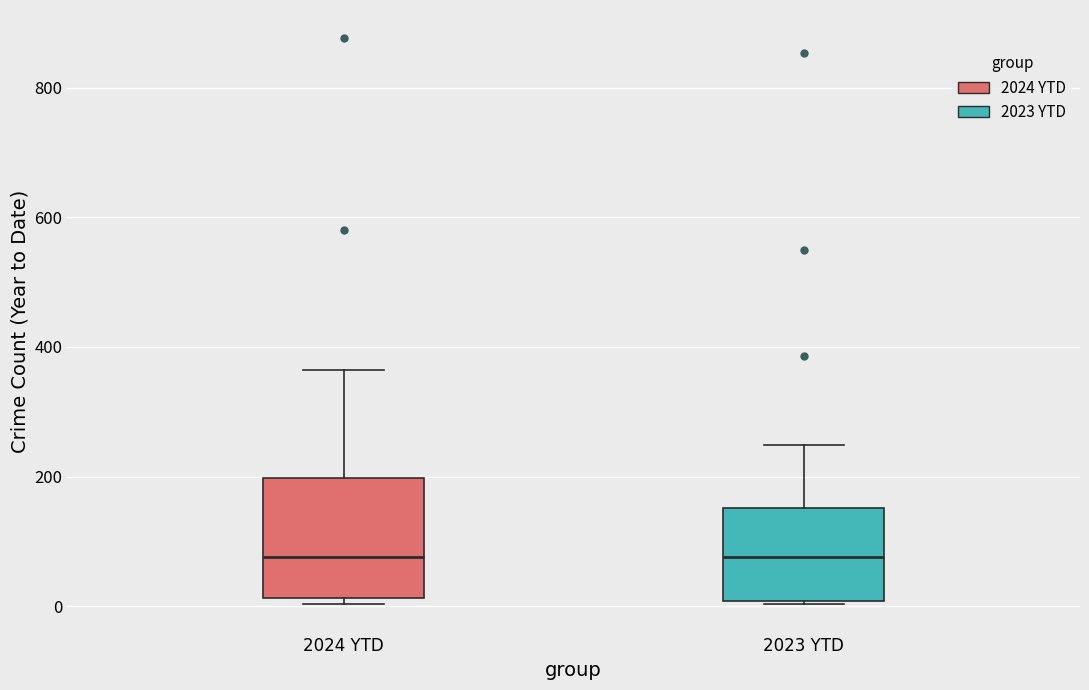

Comparing the boxes themselves (not the whiskers), which one is the tallest?

2024 YTD